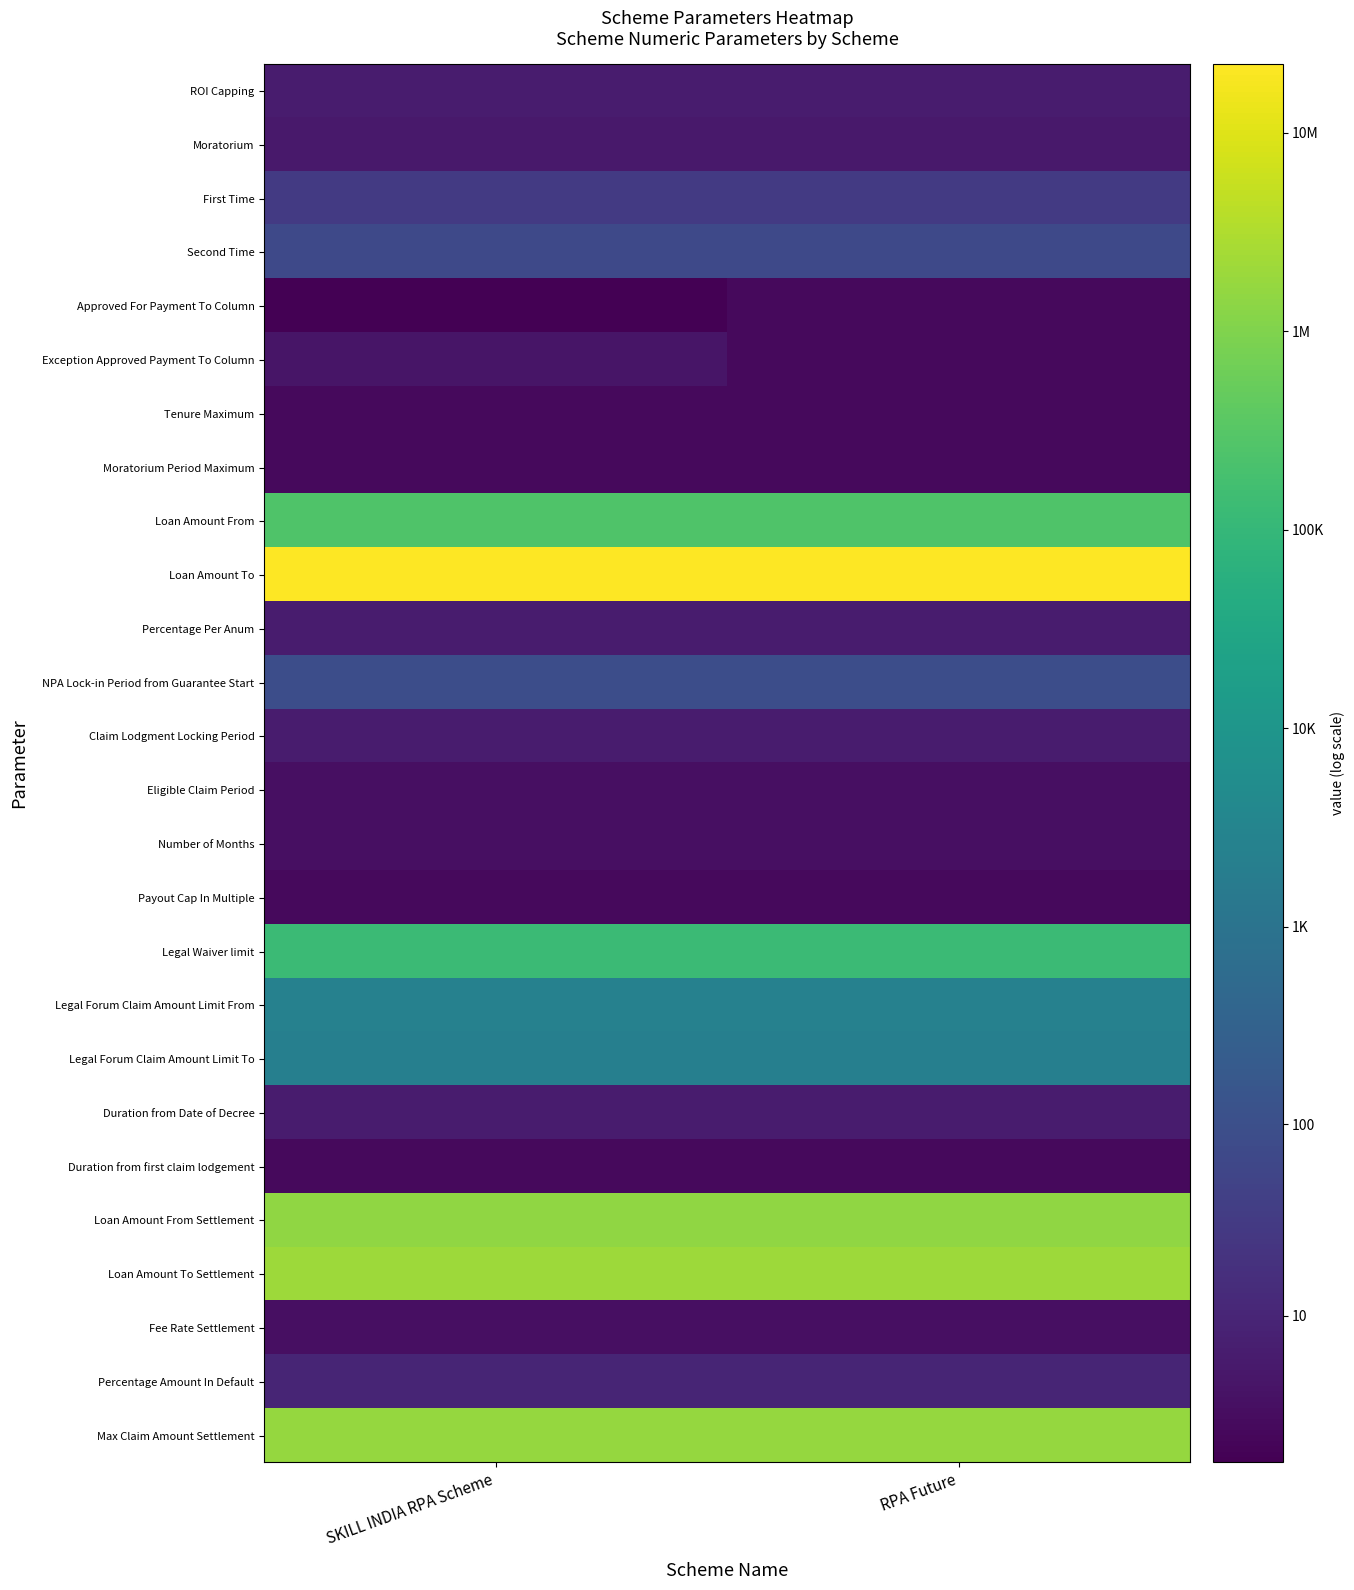

What is the total value across all series at SKILL INDIA RPA Scheme?

134.7